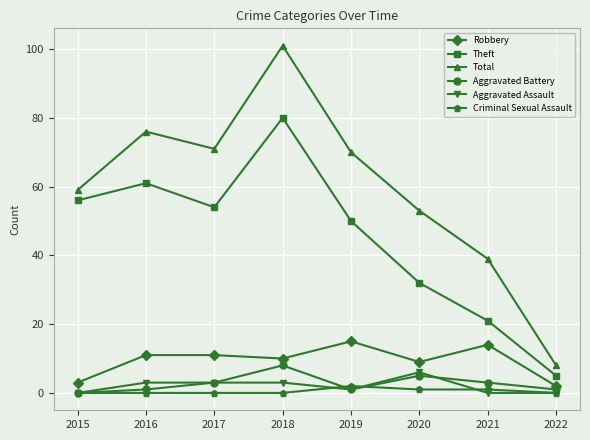

Which label corresponds to the largest value in the chart?

2018